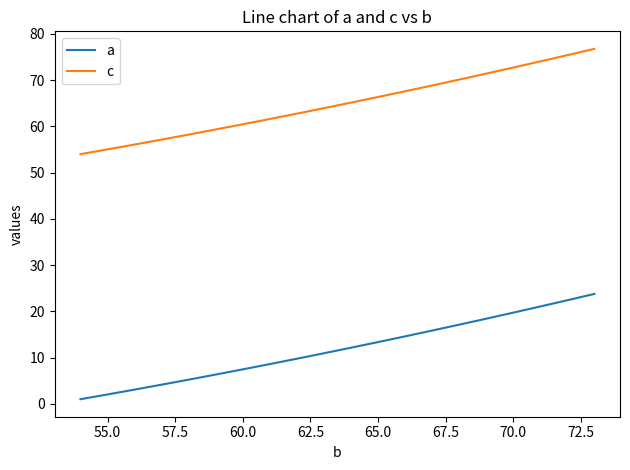

What is the greatest value displayed?

76.8